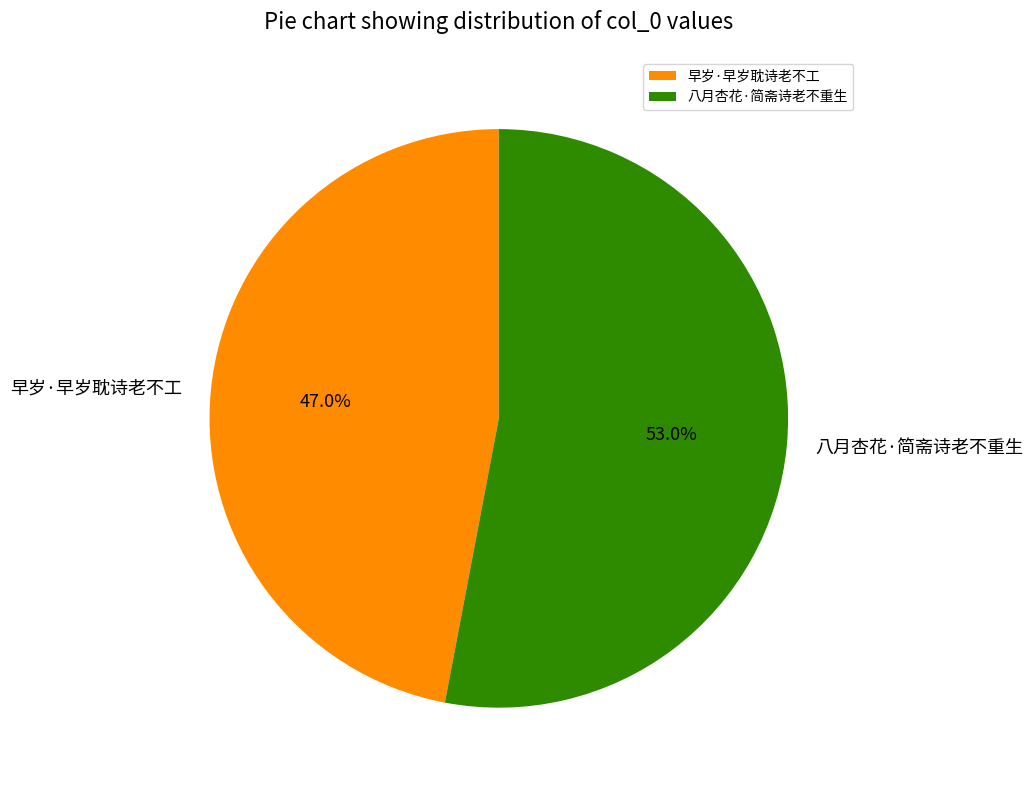

Which category accounts for the majority?

八月杏花·简斋诗老不重生